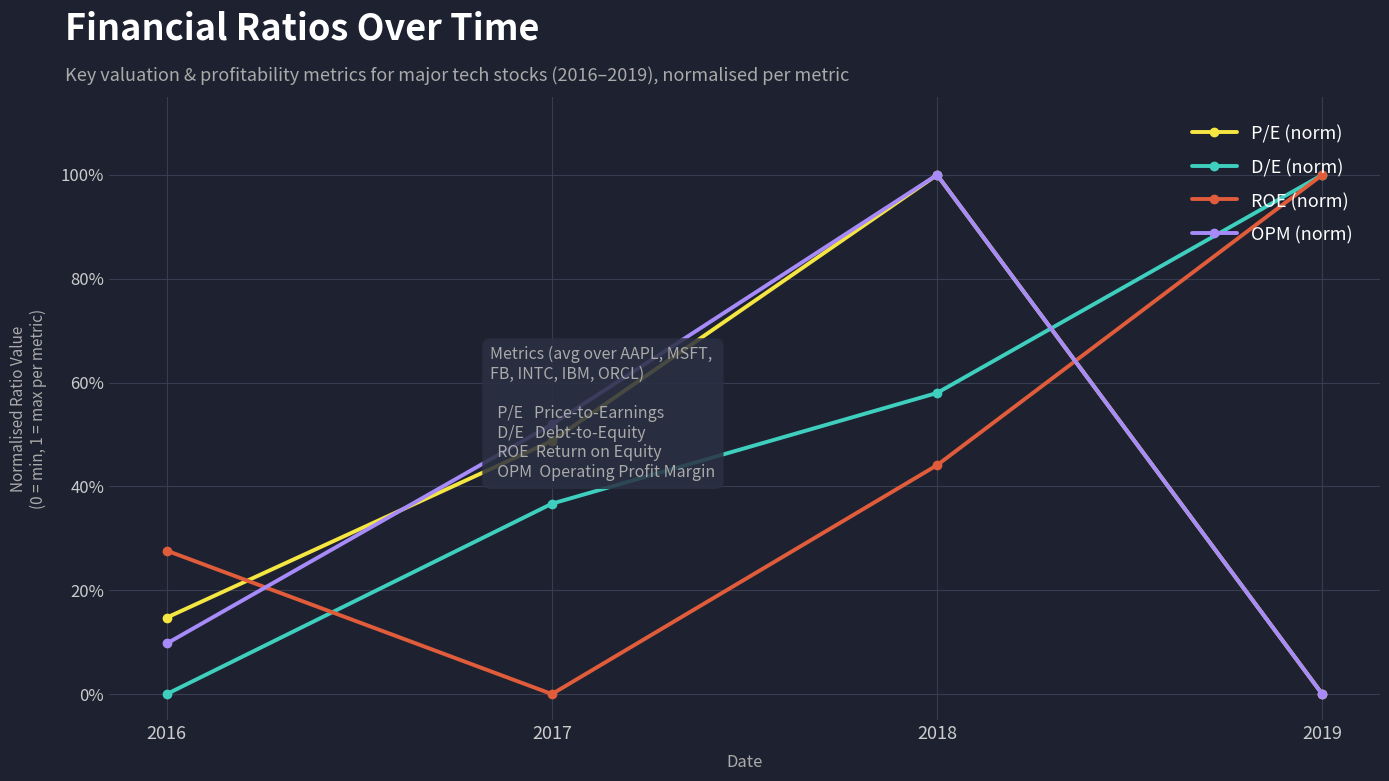

What is the maximum value shown in the chart?

1.0